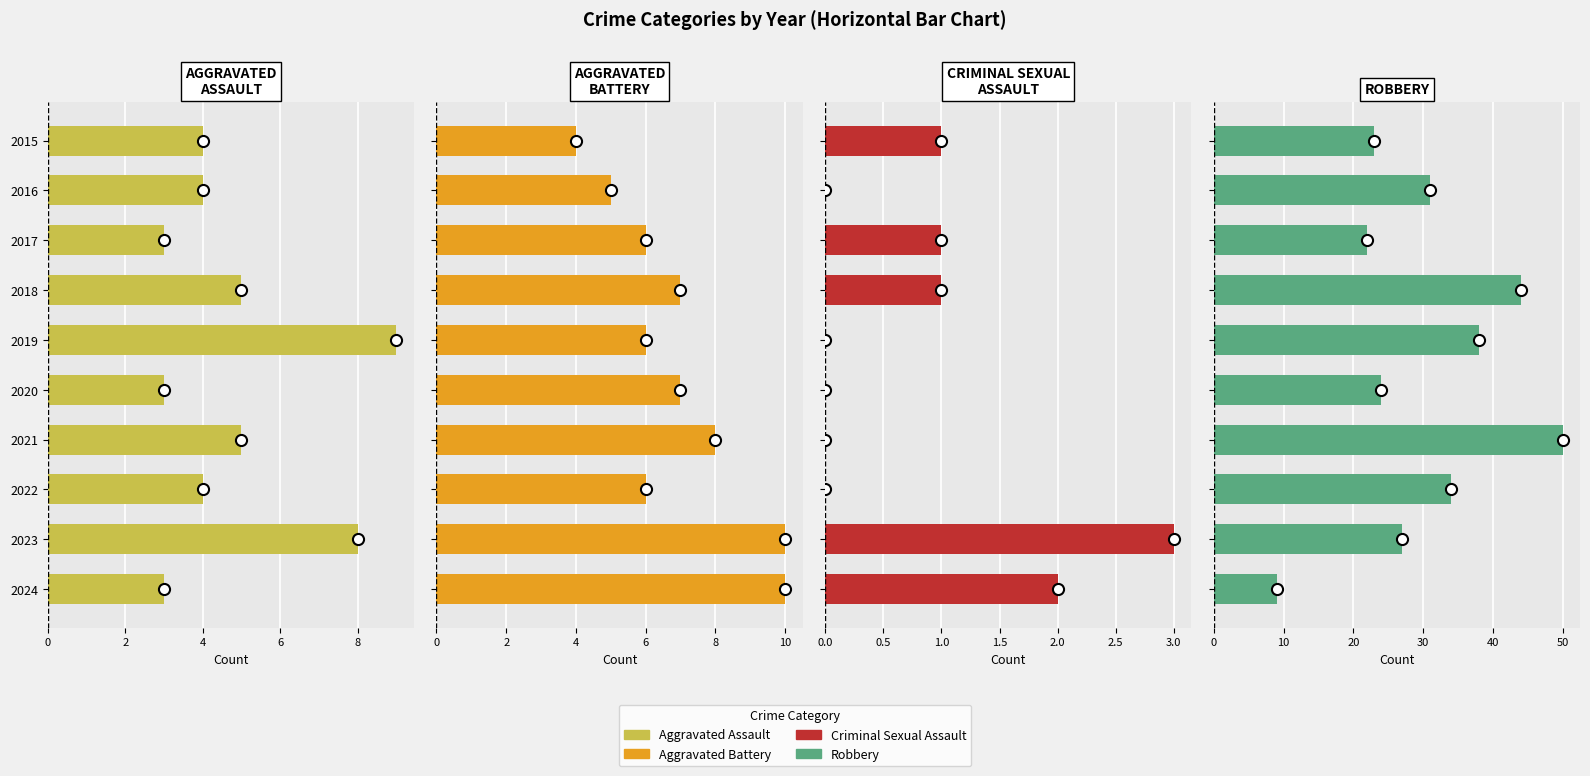

At how many categories does at least one series exceed 48?

1